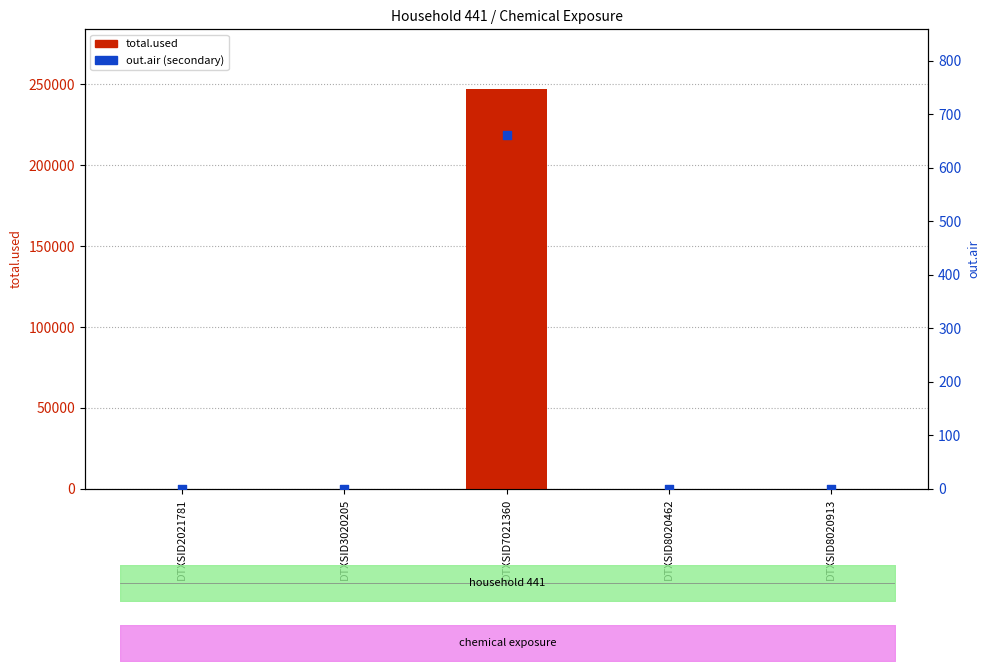

At how many categories does at least one series exceed 125038?

1